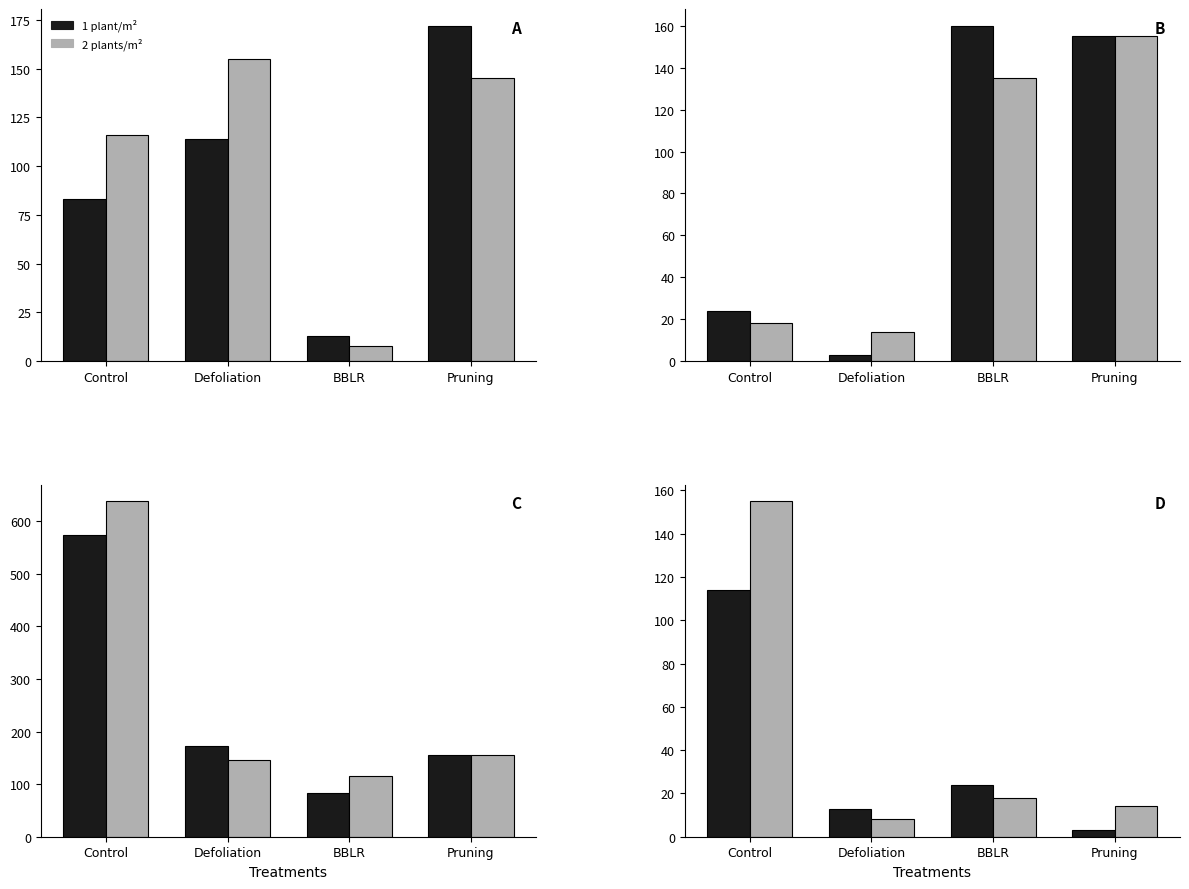

What is the value of the 2 plants/m² bar at the 3rd from the left?

18